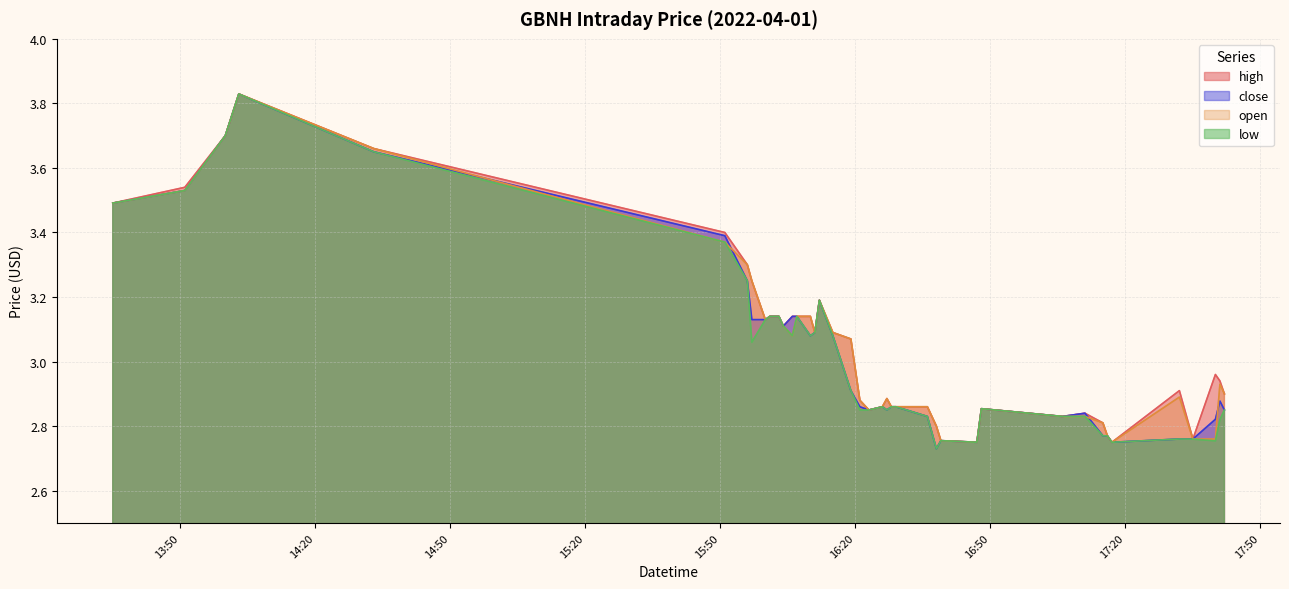

Does the chart have visible grid lines?

Yes